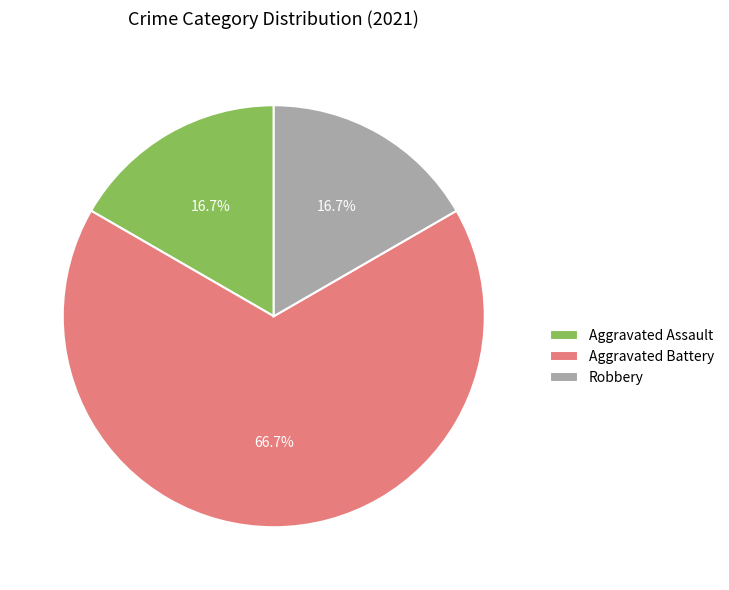

What is the ratio of the value at Aggravated Battery to the value at Aggravated Assault?

4.0